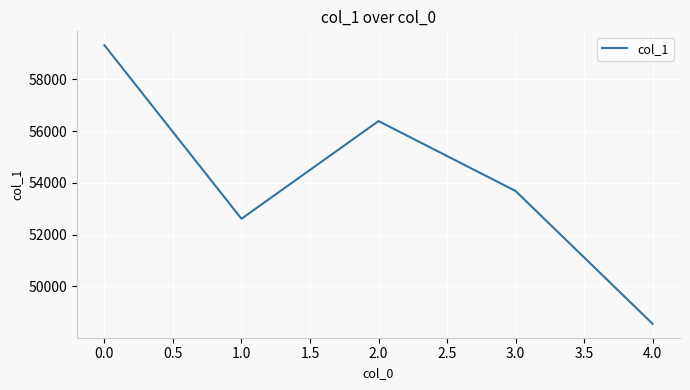

What is the maximum value shown in the chart?

59319